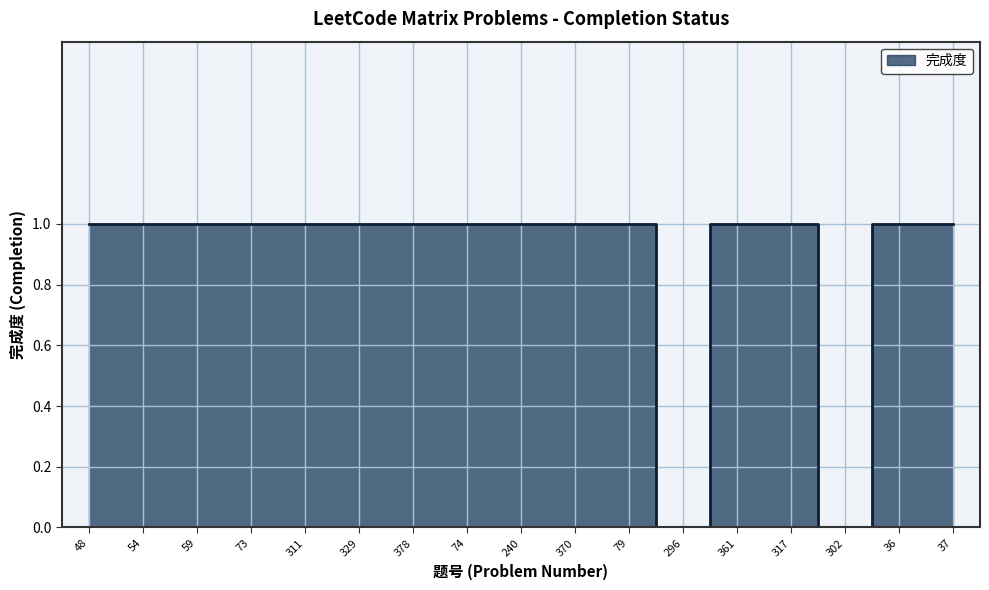

Reading left to right, list all the values displayed in this chart.

1	1	1	1	1	1	1	1	1	1	1	0	1	1	0	1	1